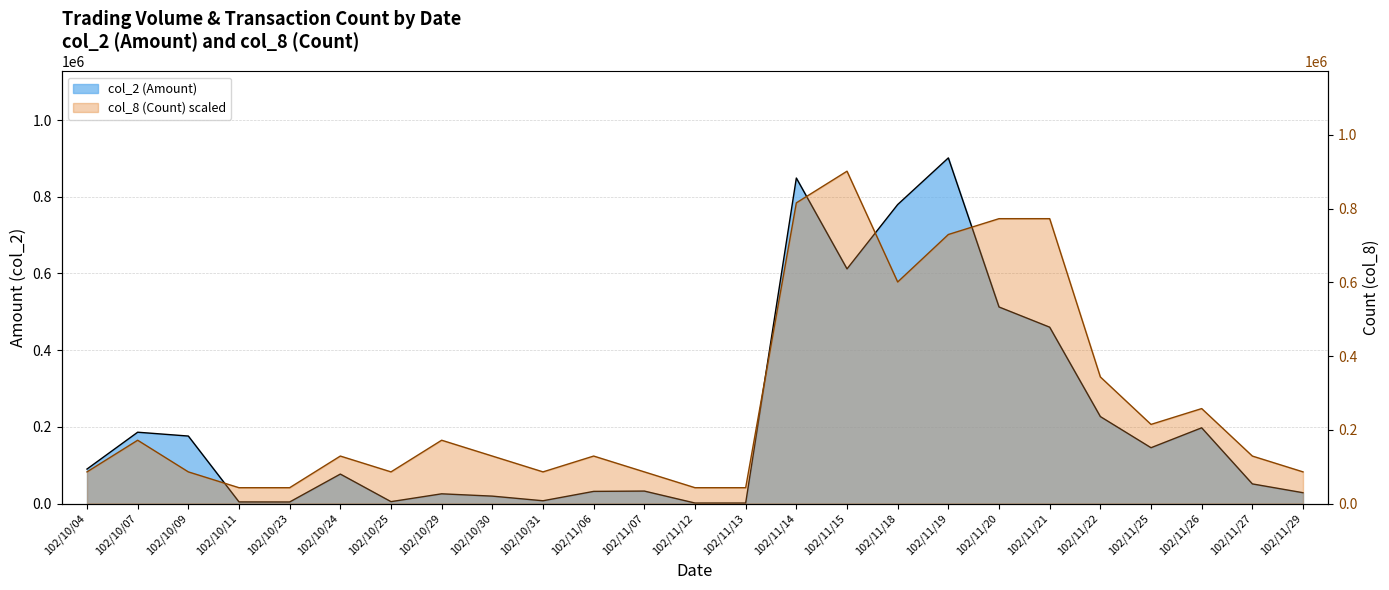

Is the value of col_2 (Amount) at 102/11/22 greater than the value of col_8 (Count) at 102/11/12?

Yes